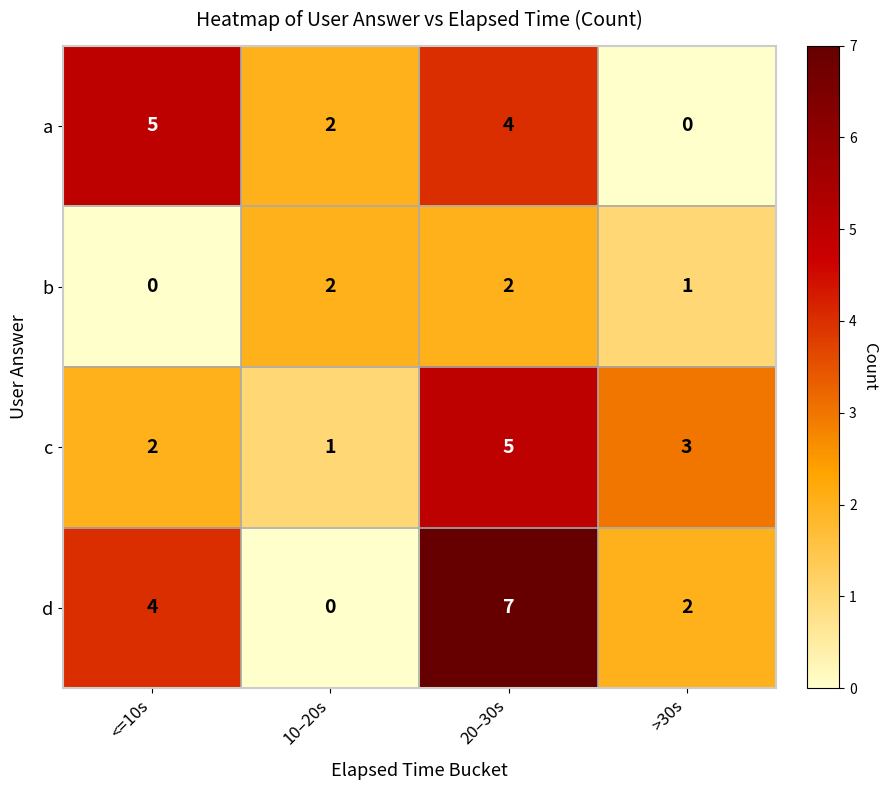

What is the difference between the maximum and second lowest values in the c series?

3